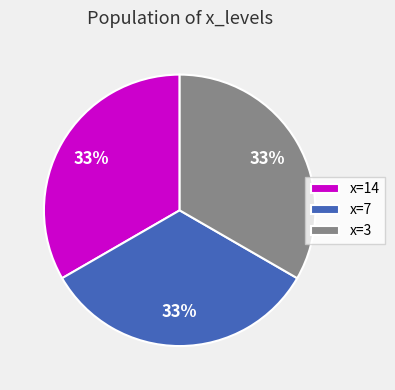

The x=14 slice represents 21% of the pie. True or false?

False